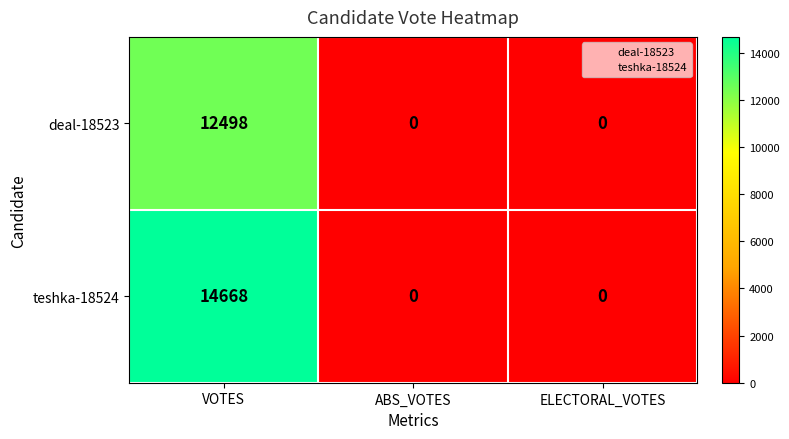

What is the difference between the maximum and minimum values in the deal-18523 series?

12498